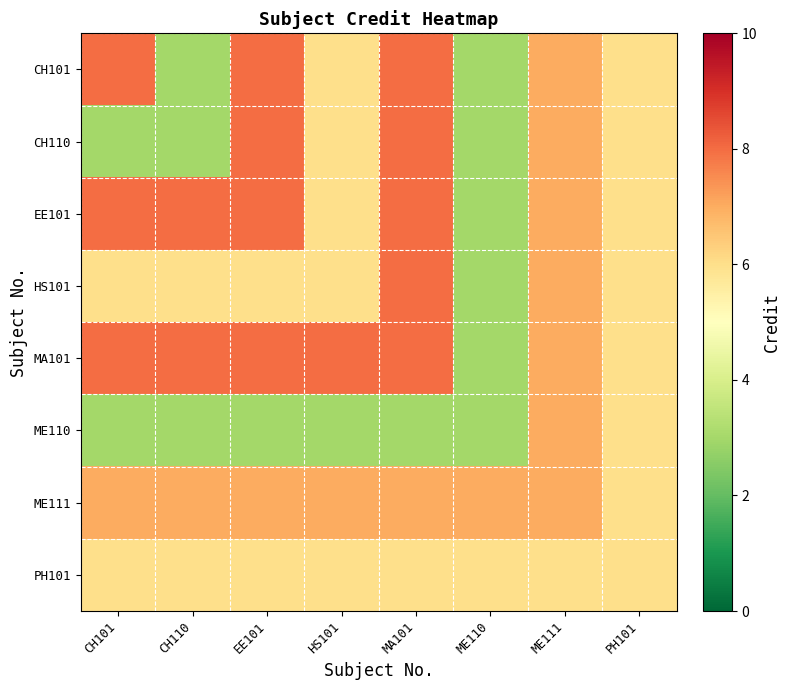

Which series has the largest range (max minus min)?

CH101